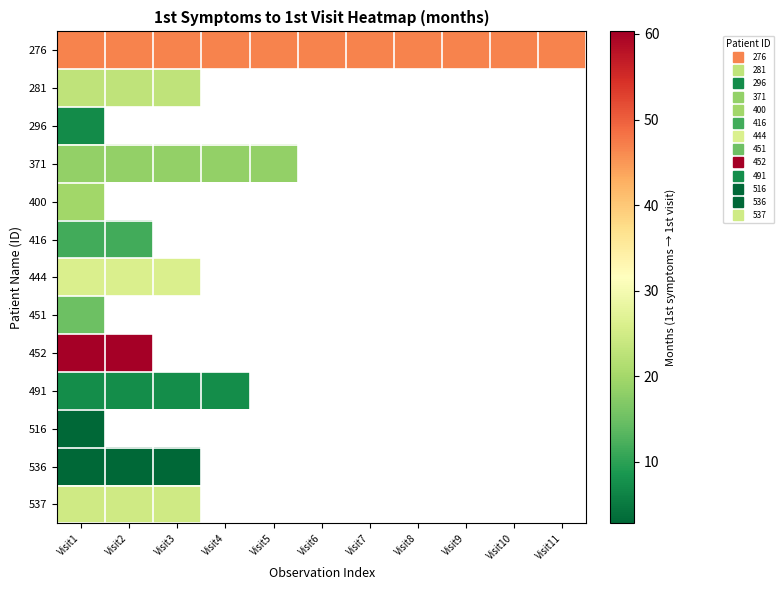

Is the value of 400 at Visit7 greater than the value of 452 at Visit1?

No